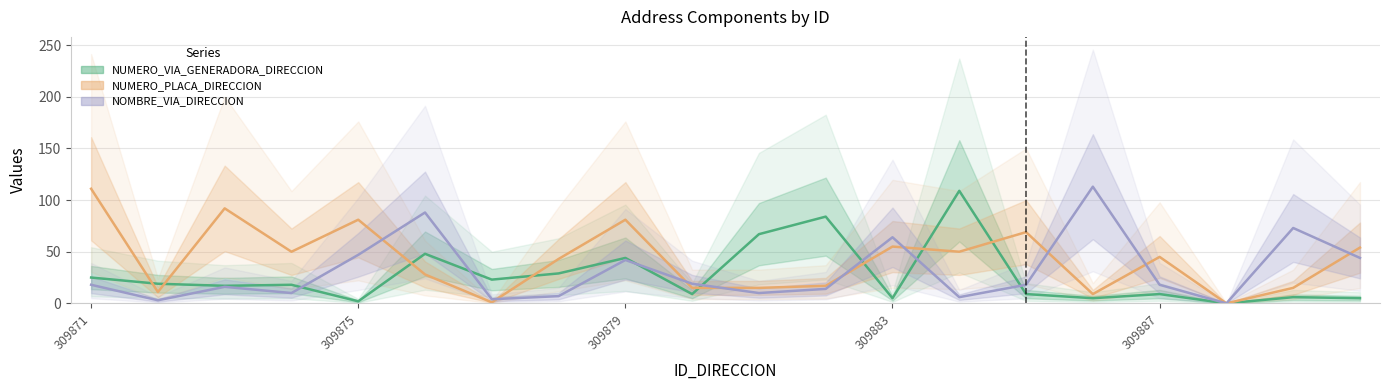

Rank the series by their maximum value, from highest to lowest.

NOMBRE_VIA_DIRECCION, NUMERO_PLACA_DIRECCION, NUMERO_VIA_GENERADORA_DIRECCION